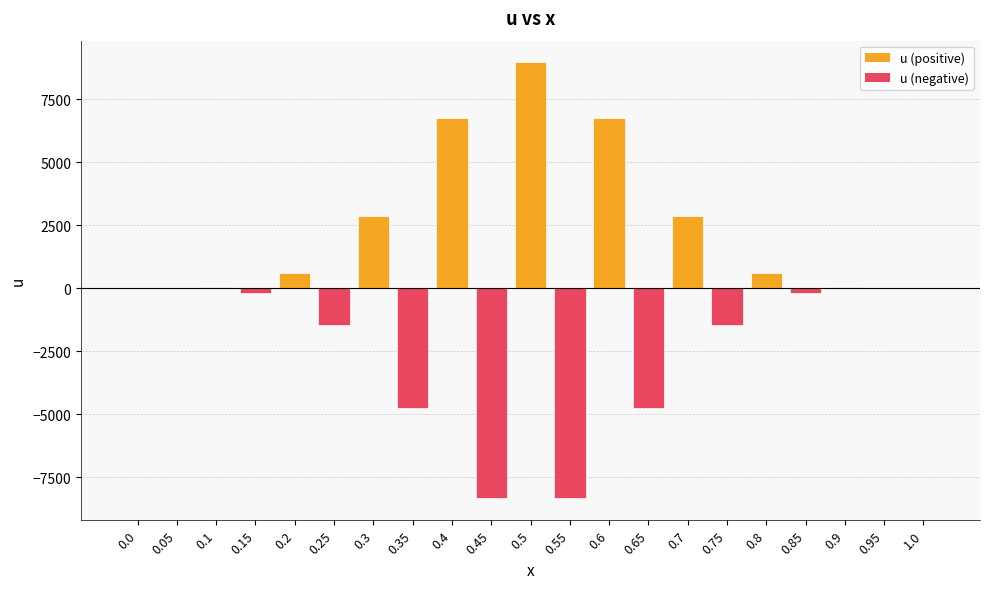

What is the change in value from 0.7 to 1.0?

-2850